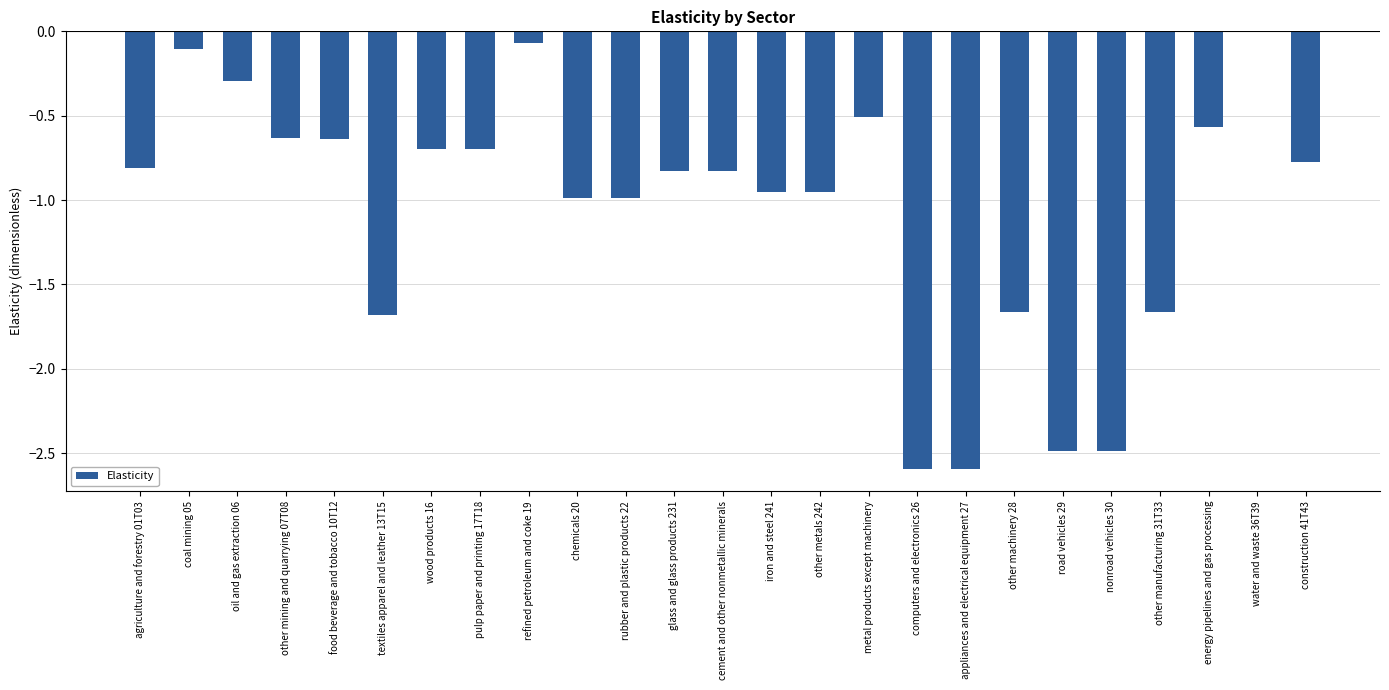

What value does the data have at wood products 16?

-0.7